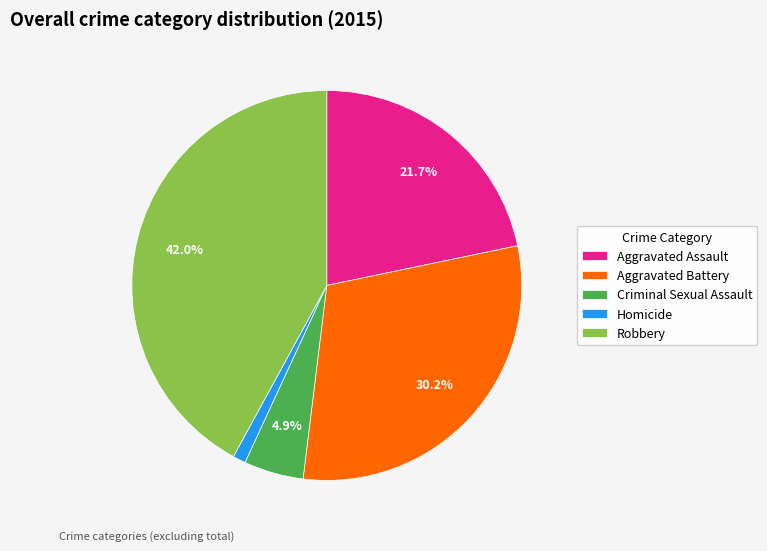

Which slice is the largest?

Robbery